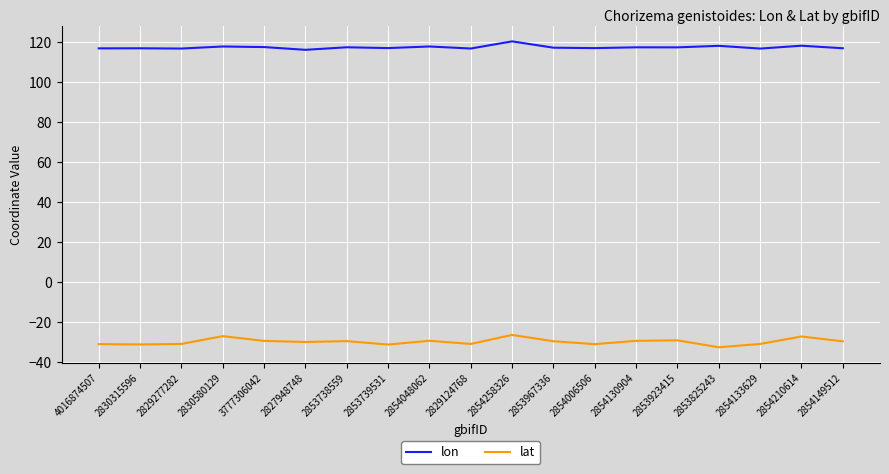

The value of lon at 2853738559 is 117.3. True or false?

True